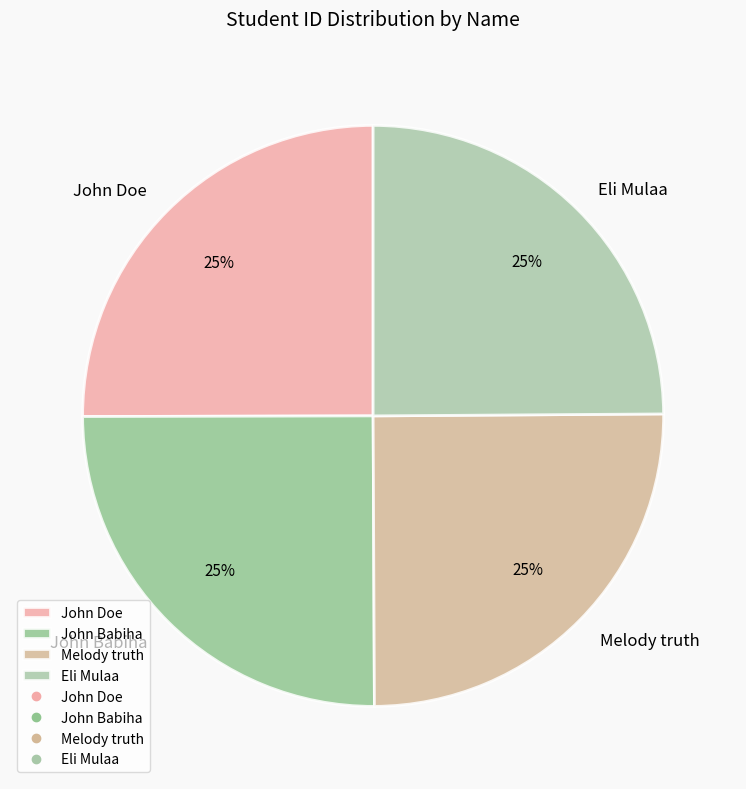

To the nearest percent, what is the combined percentage of Eli Mulaa and John Babiha?

50%